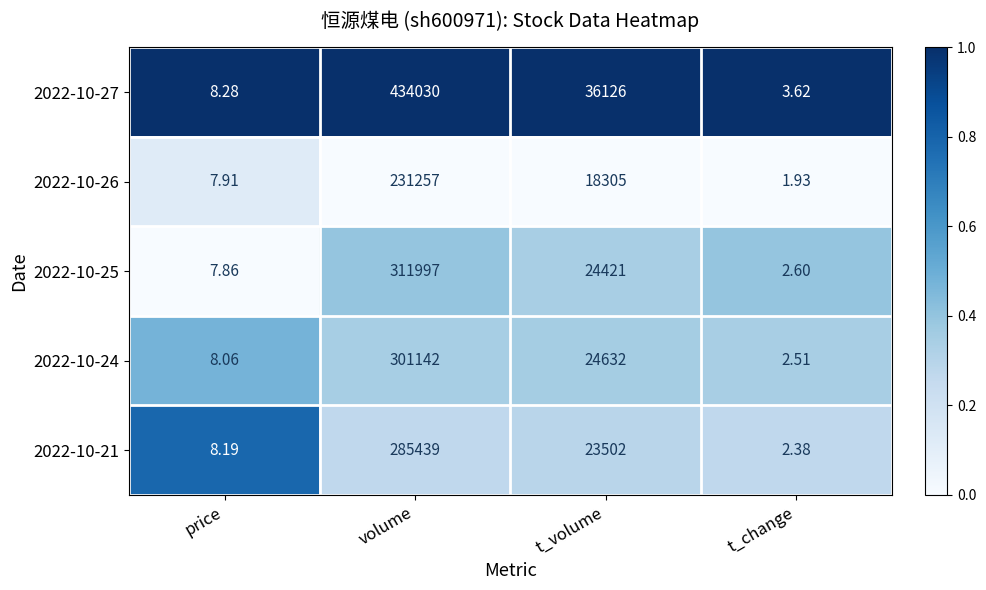

Which series has the widest spread of values?

2022-10-27